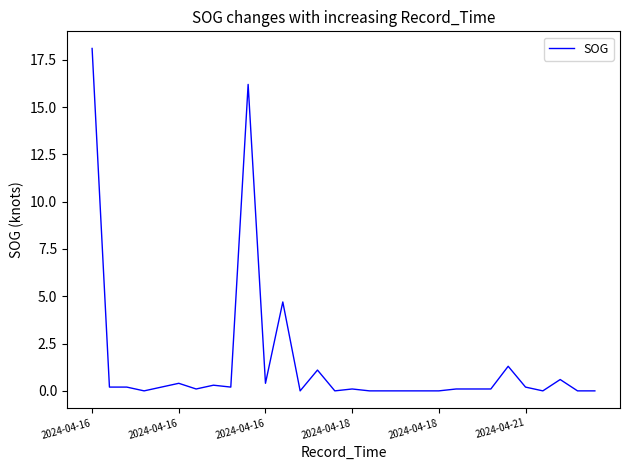

What is the greatest value displayed?

18.1